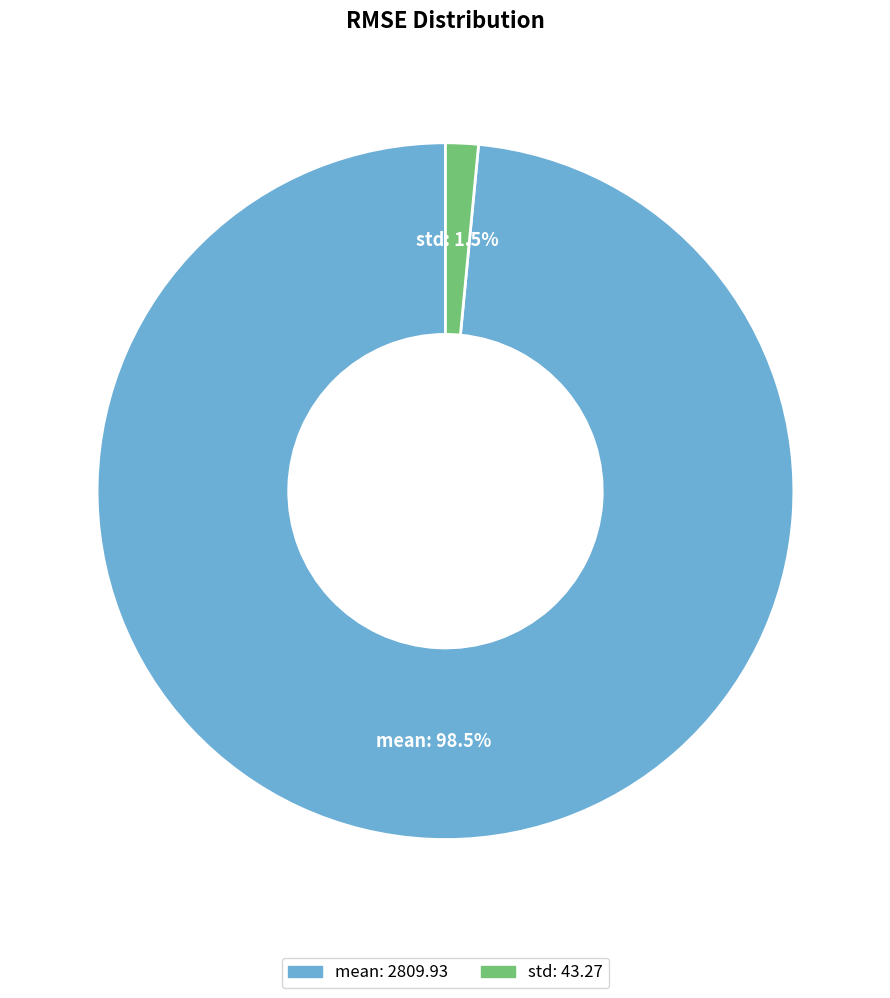

Between std and mean, which is larger?

mean